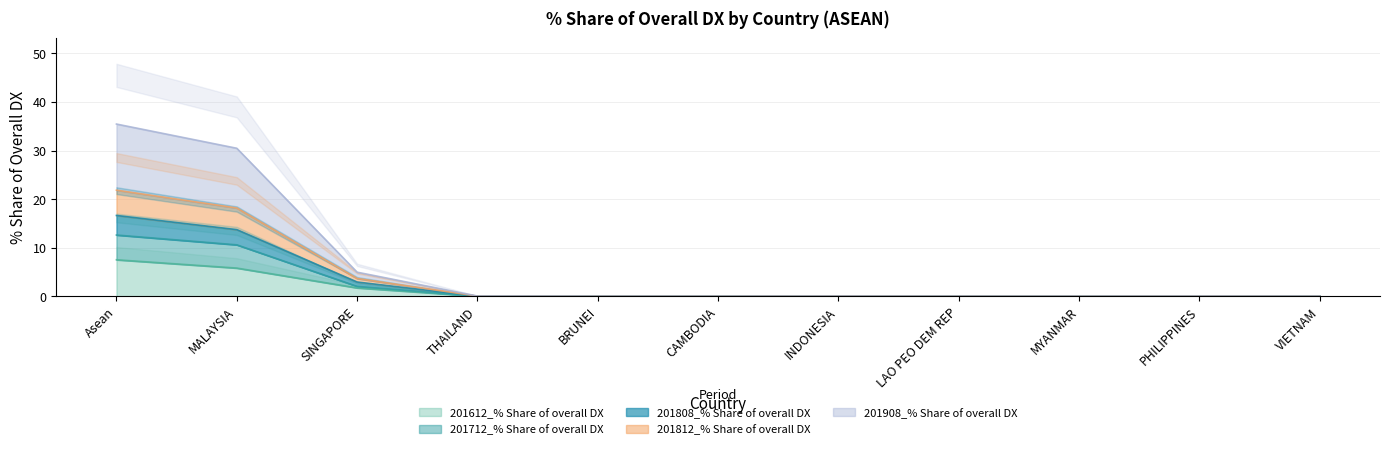

True or false: 201612_% Share of overall DX and 201812_% Share of overall DX cross at least once.

False